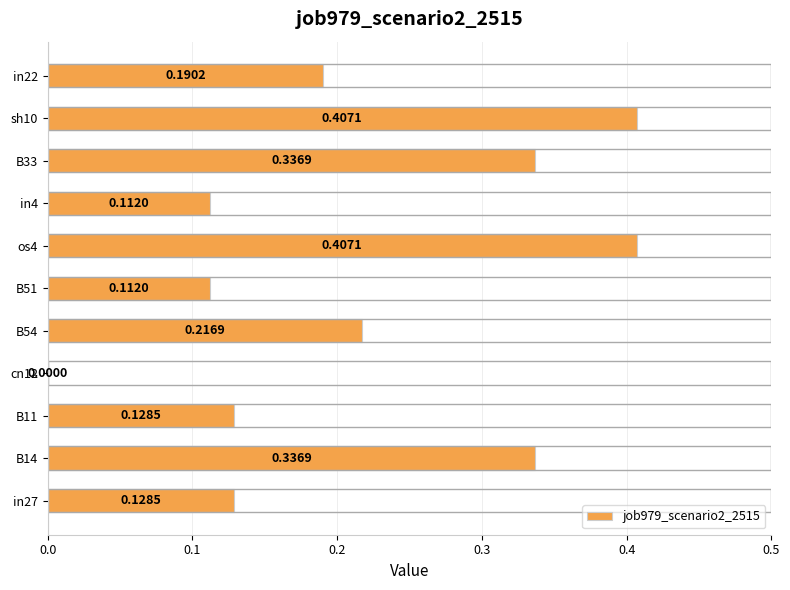

What is the sum of the values at B54 and sh10?

0.6